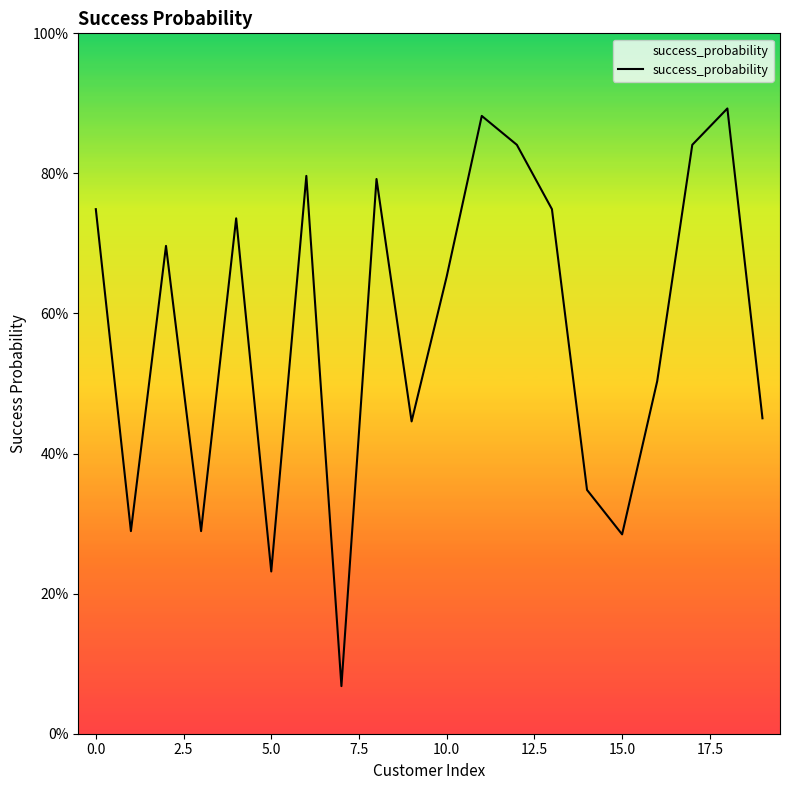

What is the average value?

0.6